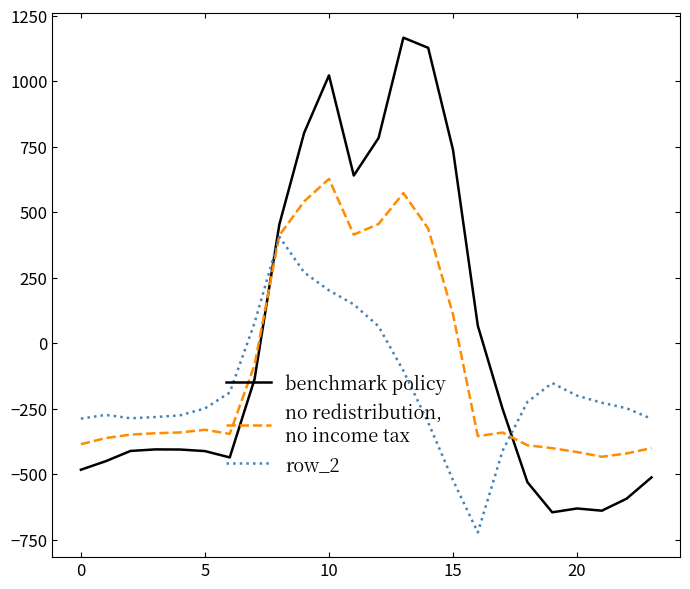

What is the maximum value shown in the chart?

1167.2